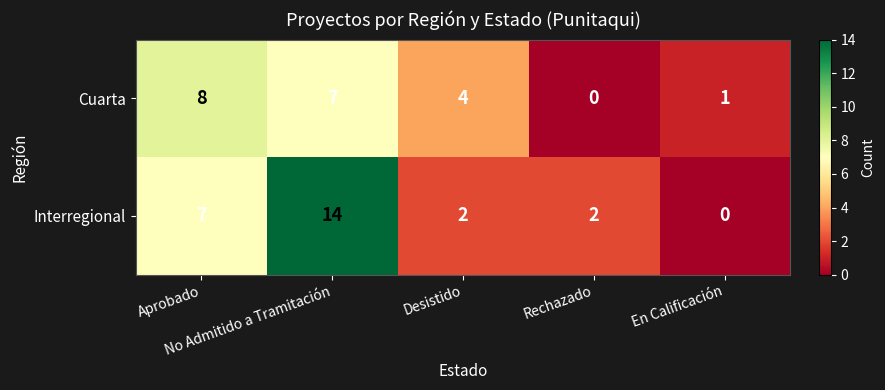

What is the highest value of the Cuarta series?

8